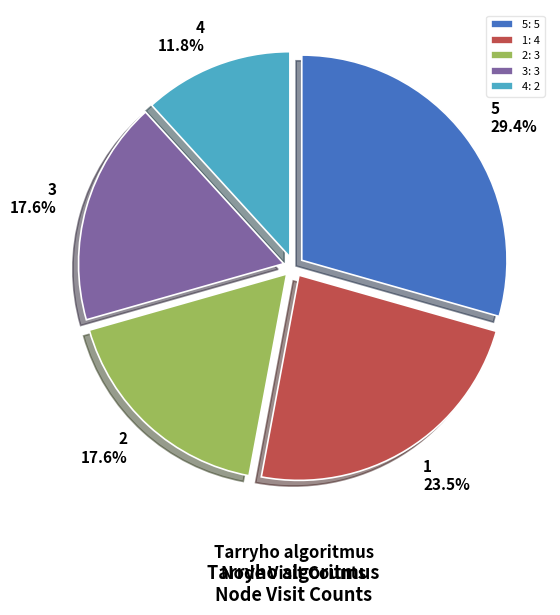

What percentage is the 5 slice, to the nearest percent?

29%